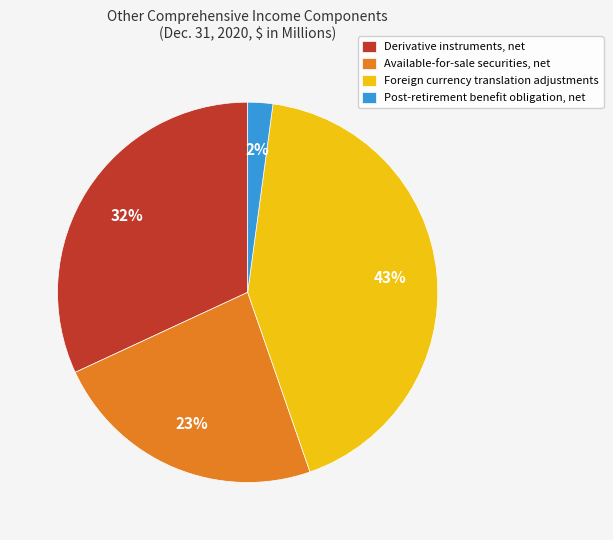

Which category has the smallest portion of the pie?

Post-retirement benefit obligation, net